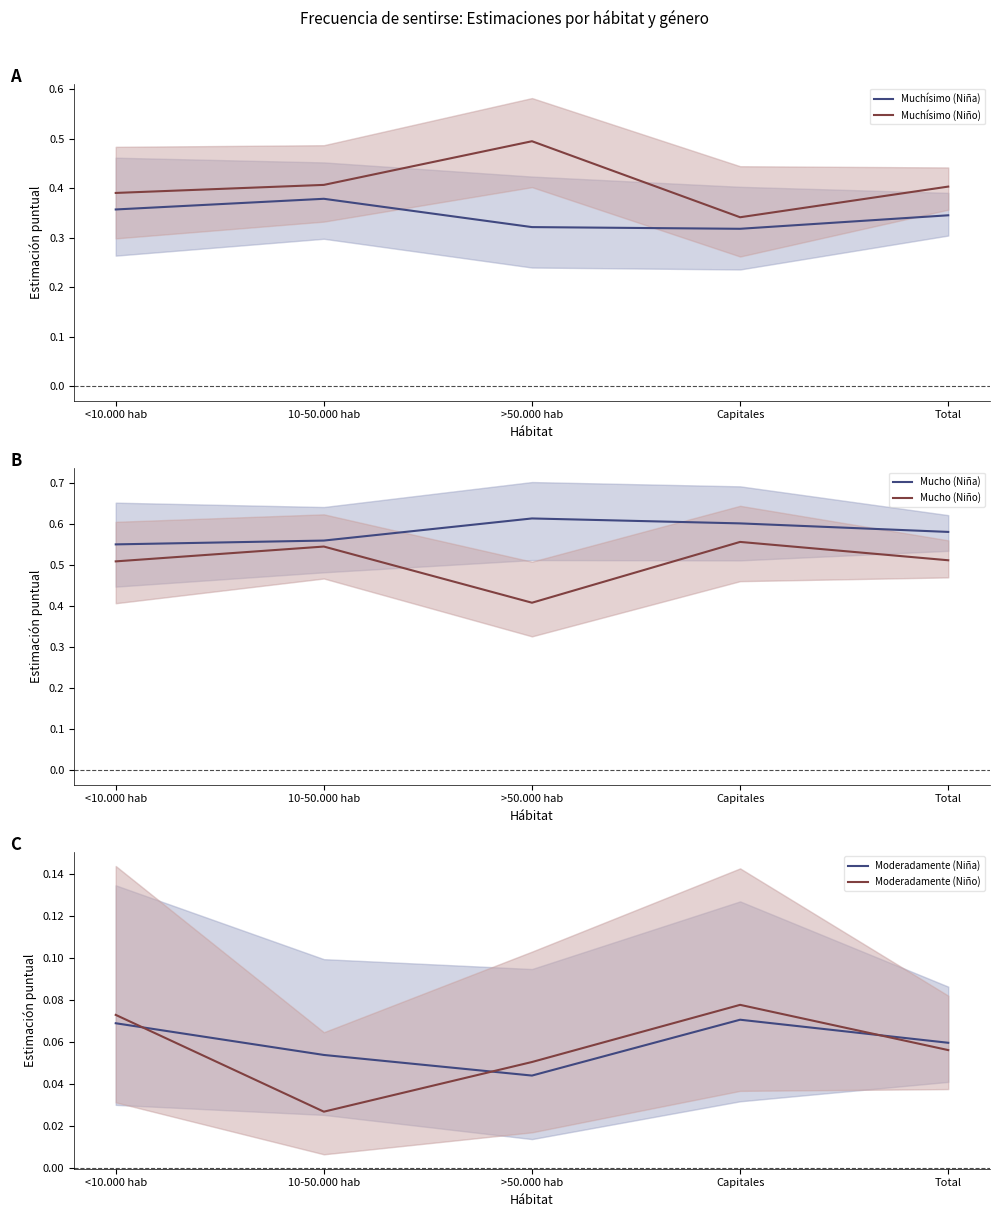

Reading right to left, what are all the values shown in this chart?

Muchísimo (Niña): Total=0.3	Capitales=0.3	>50.000 hab=0.3	10-50.000 hab=0.4	<10.000 hab=0.4
Muchísimo (Niño): Total=0.4	Capitales=0.3	>50.000 hab=0.5	10-50.000 hab=0.4	<10.000 hab=0.4
Mucho (Niña): Total=0.6	Capitales=0.6	>50.000 hab=0.6	10-50.000 hab=0.6	<10.000 hab=0.6
Mucho (Niño): Total=0.5	Capitales=0.6	>50.000 hab=0.4	10-50.000 hab=0.5	<10.000 hab=0.5
Moderadamente (Niña): Total=0.1	Capitales=0.1	>50.000 hab=0.0	10-50.000 hab=0.1	<10.000 hab=0.1
Moderadamente (Niño): Total=0.1	Capitales=0.1	>50.000 hab=0.1	10-50.000 hab=0.0	<10.000 hab=0.1